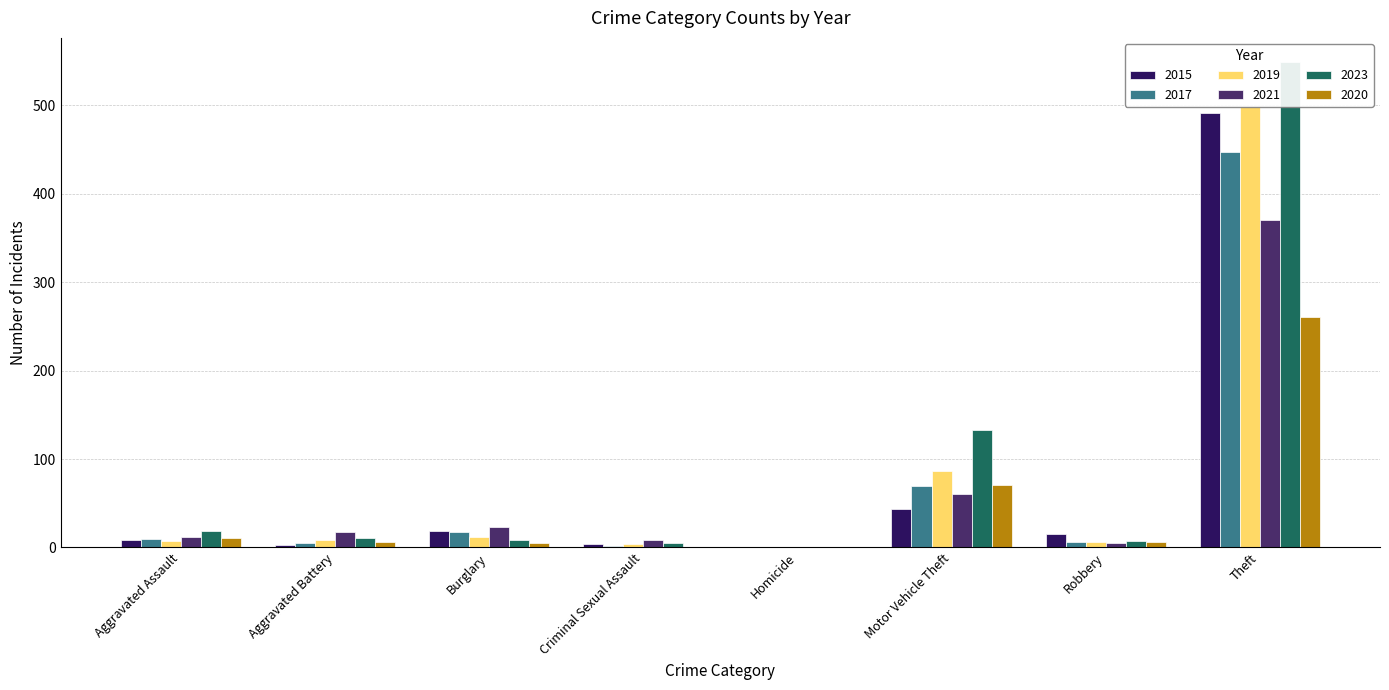

How many groups of bars are there?

8